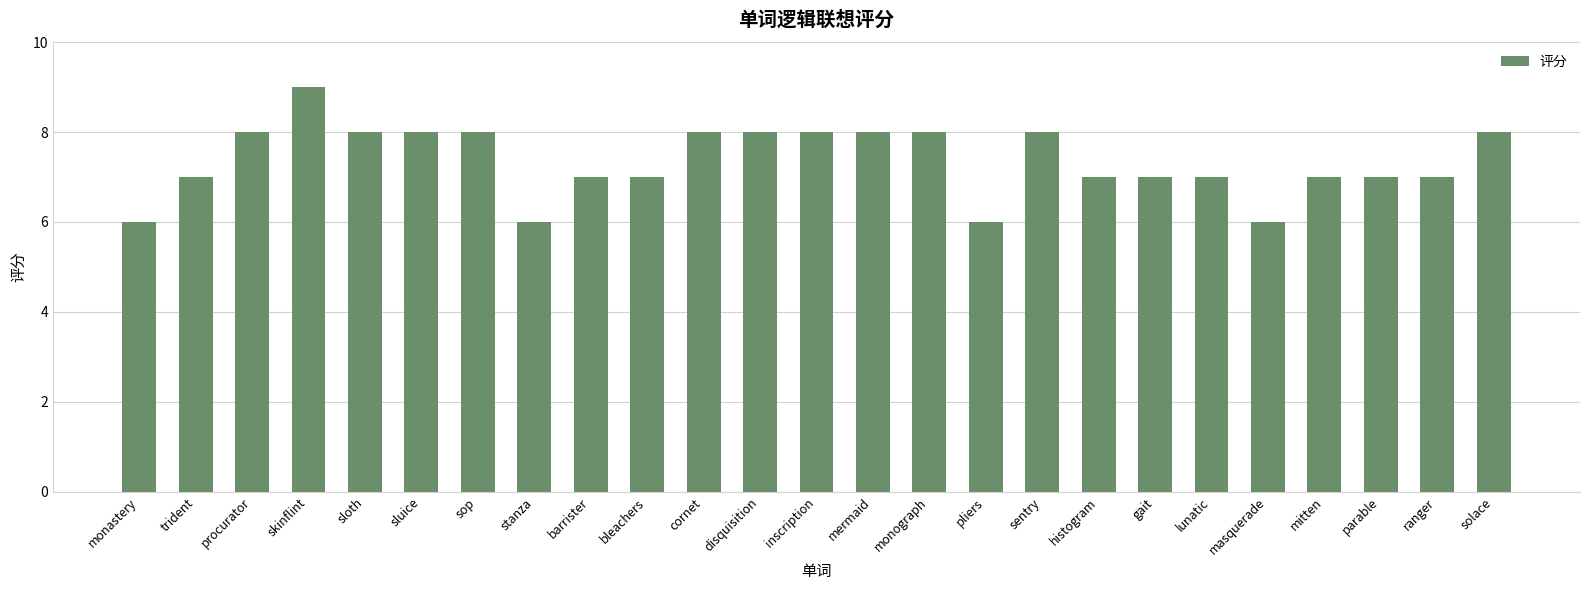

What is the maximum value shown in the chart?

9